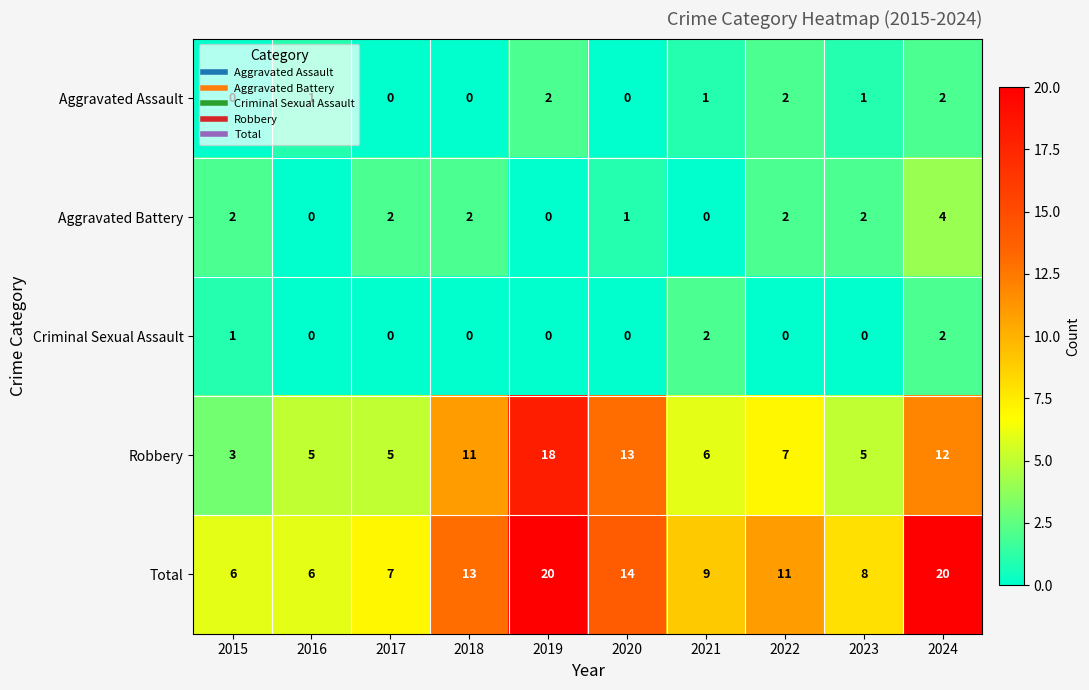

Between 2020 and 2023, which series saw the biggest shift?

Robbery